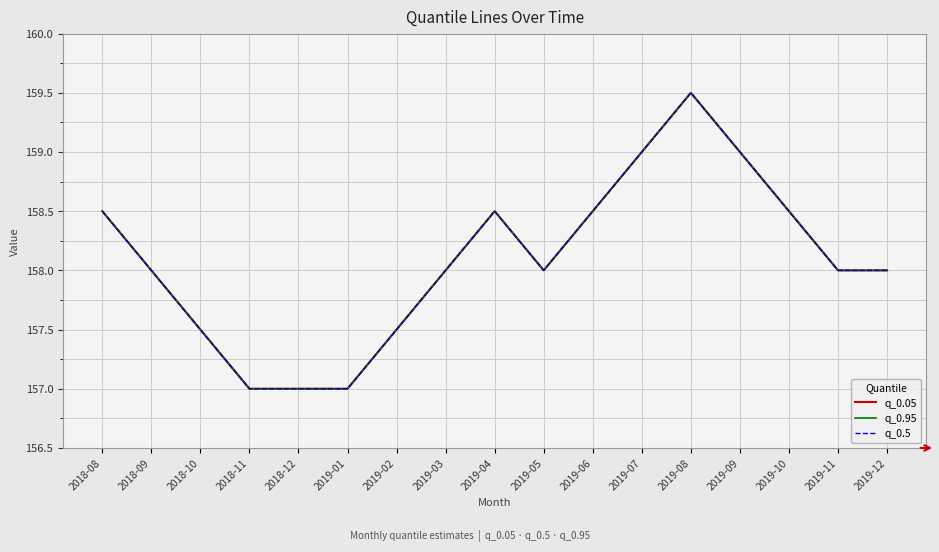

Reading left to right, transcribe all the data shown in this chart.

q_0.05: 158.5	158.0	157.5	157.0	157.0	157.0	157.5	158.0	158.5	158.0	158.5	159.0	159.5	159.0	158.5	158.0	158.0
q_0.95: 158.5	158.0	157.5	157.0	157.0	157.0	157.5	158.0	158.5	158.0	158.5	159.0	159.5	159.0	158.5	158.0	158.0
q_0.5: 158.5	158.0	157.5	157.0	157.0	157.0	157.5	158.0	158.5	158.0	158.5	159.0	159.5	159.0	158.5	158.0	158.0